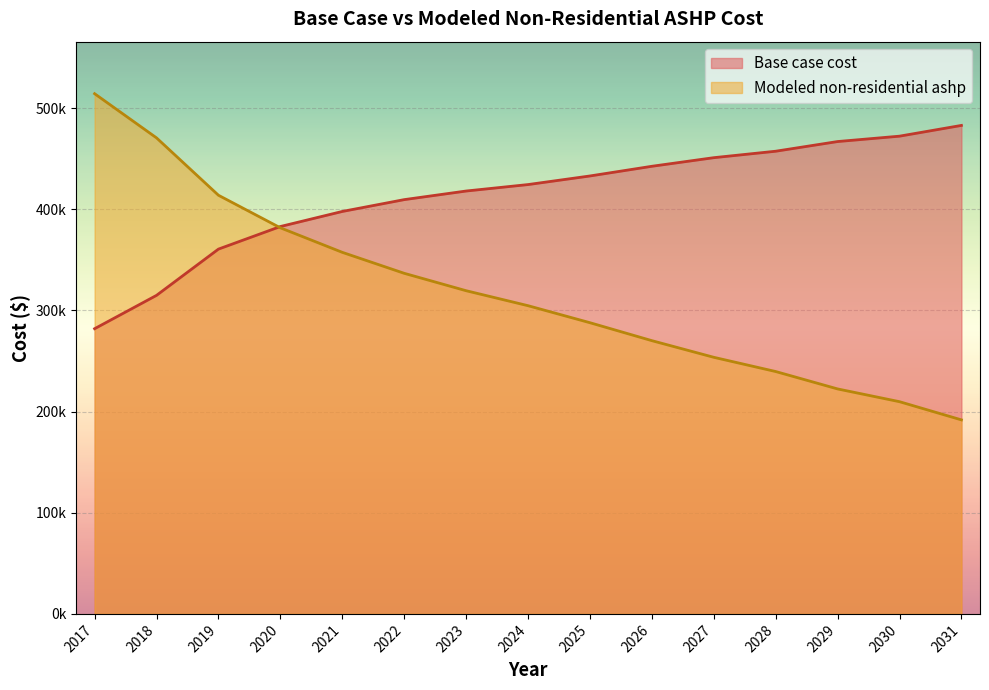

Reading right to left, transcribe all the data shown in this chart.

Base case cost: 482913.5	472279.7	466962.8	457392.4	451012.2	442505.2	432934.8	424427.8	418047.5	409540.5	397843.4	382956.1	360625.2	314900.0	281935.4
Modeled non-residential ashp: 191812.7	209787.3	222404.1	239610.4	253676.5	270130.8	287872.7	304696.9	319503.2	336715.3	357442.8	381690.6	413882.8	470596.7	514273.7